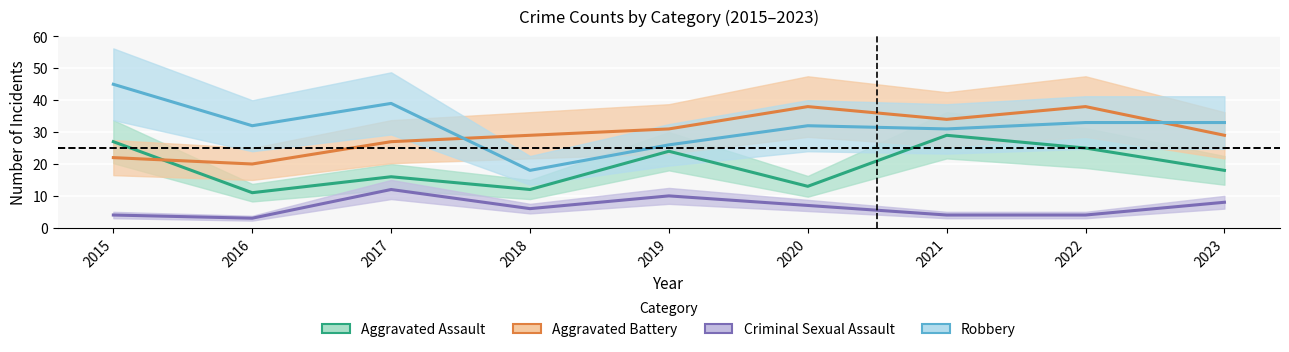

Which label corresponds to the largest value in the chart?

2015